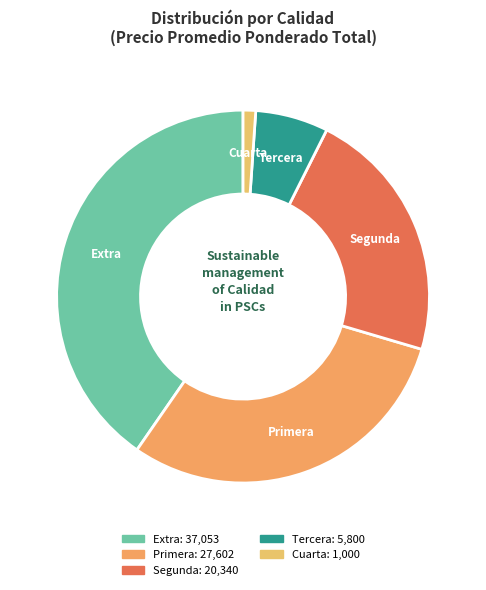

How many segments does this pie chart have?

5